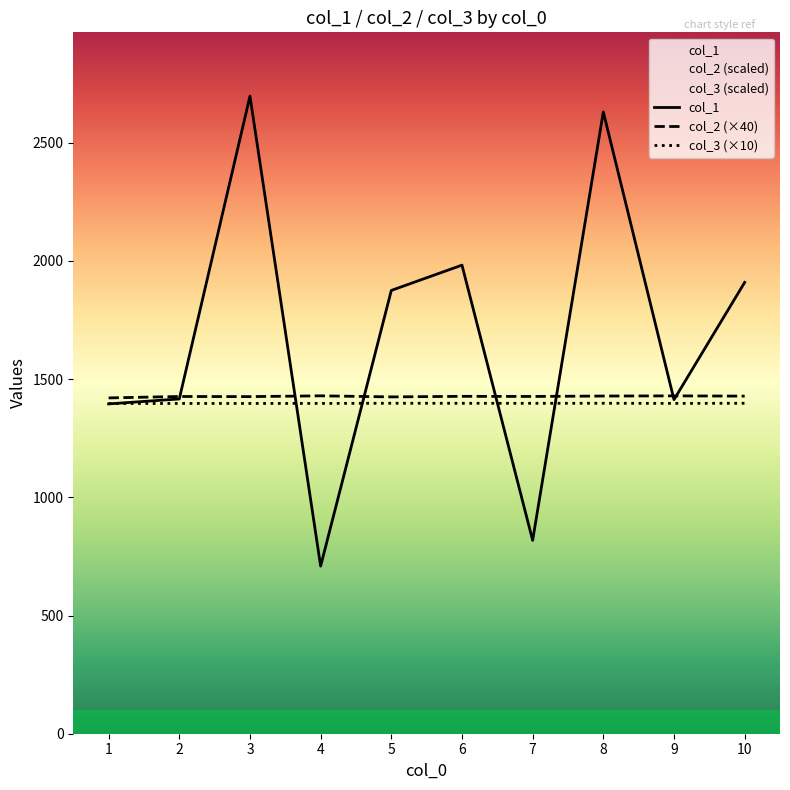

True or false: col_3 and col_2 cross at least once.

False